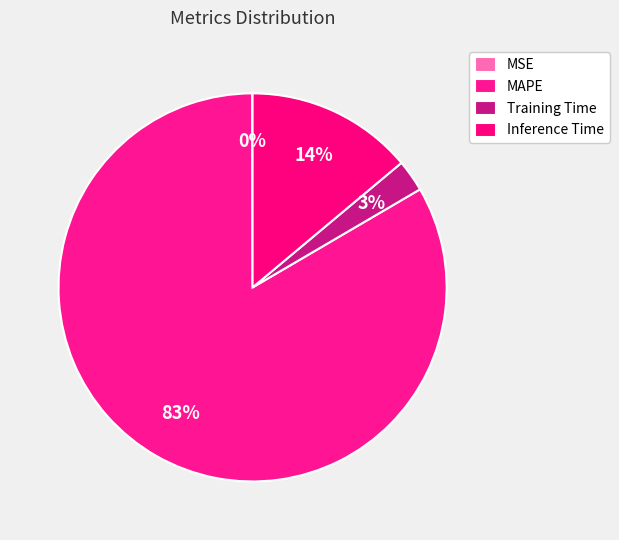

How much of the chart is everything except Inference Time?

86.1%